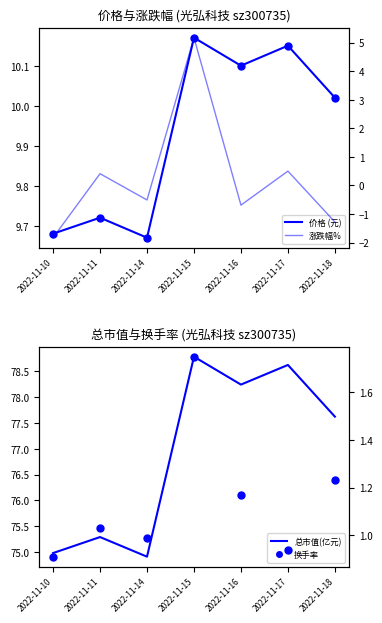

True or false: 价格 (元) and 总市值(亿元) cross at least once.

False